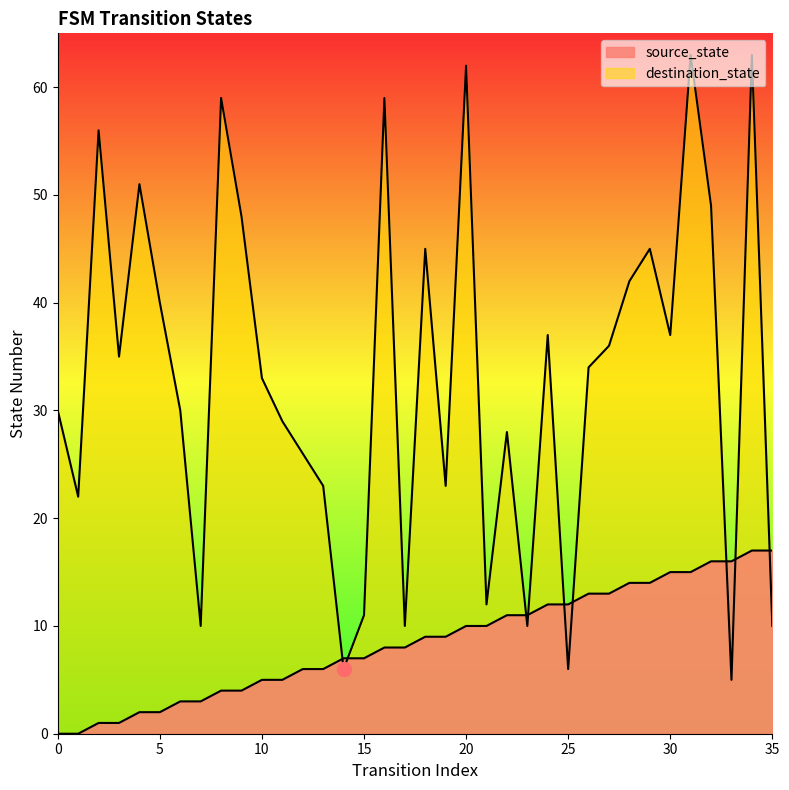

How many lines are shown in the chart?

2